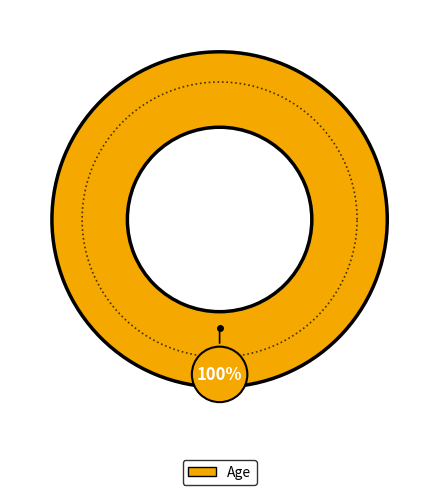

Does any single category account for the majority?

Yes